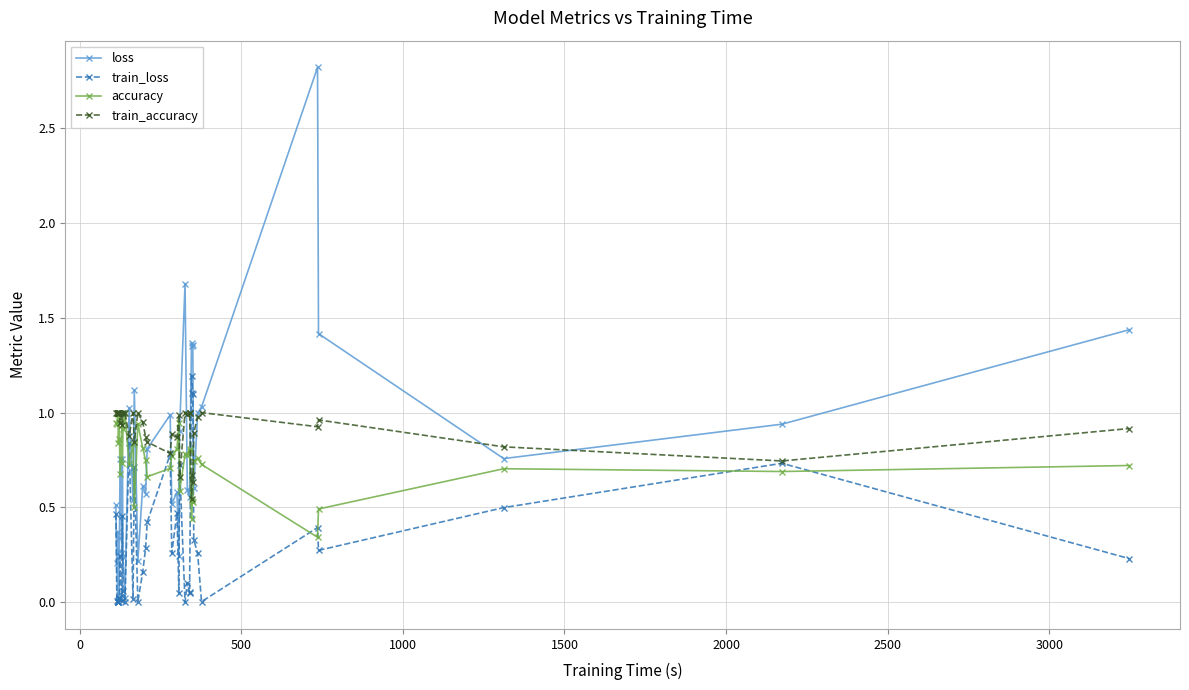

How many lines are shown in the chart?

4